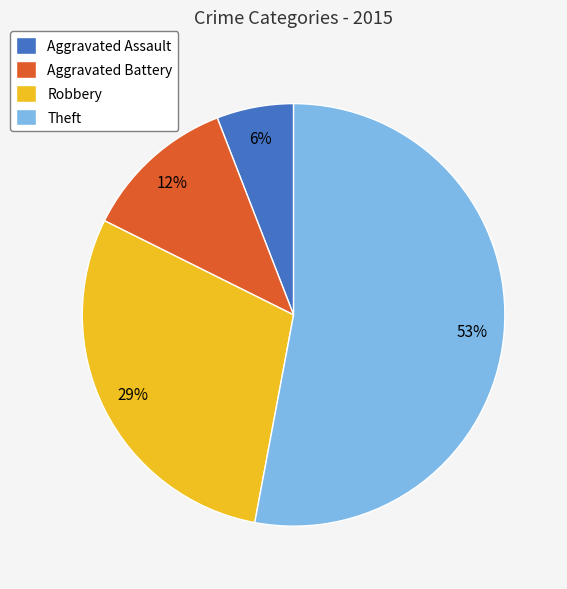

Rank the categories by value from lowest to highest.

Aggravated Assault, Aggravated Battery, Robbery, Theft